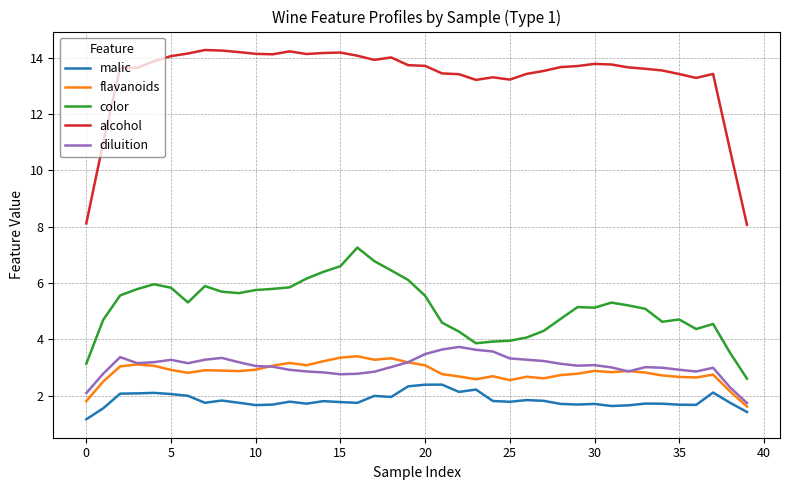

Does the chart have visible grid lines?

Yes